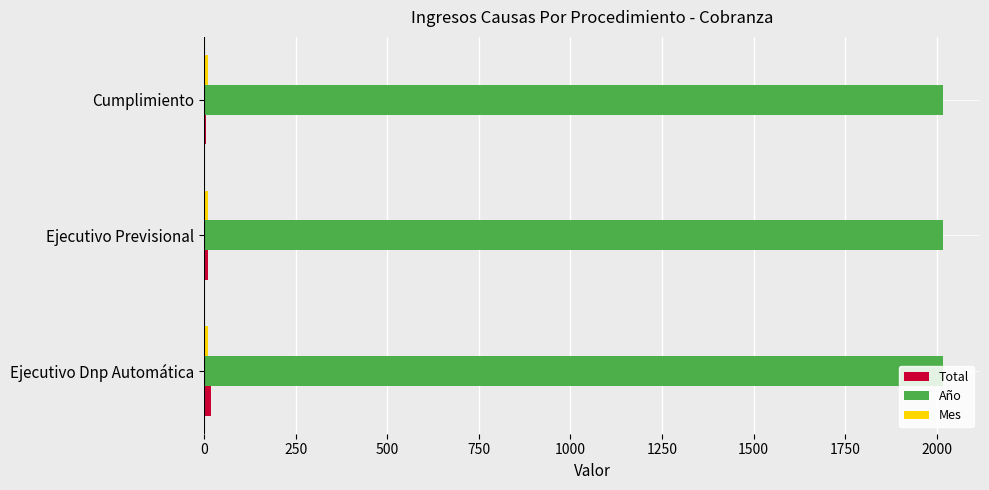

Which series has the largest total across all categories?

Año